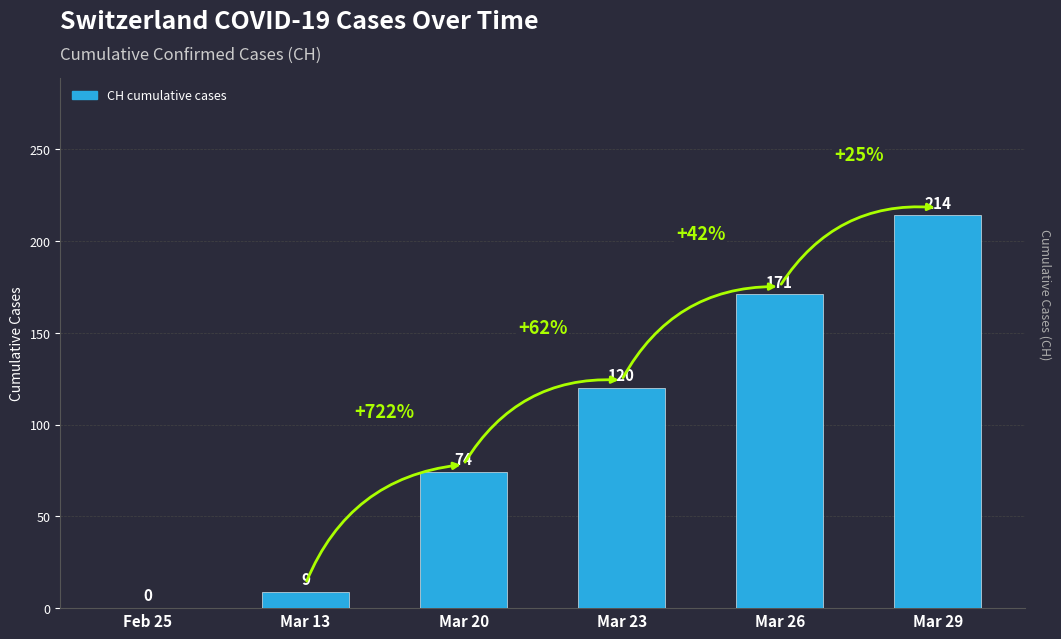

Reading left to right, extract all data points from this chart.

0	9	74	120	171	214